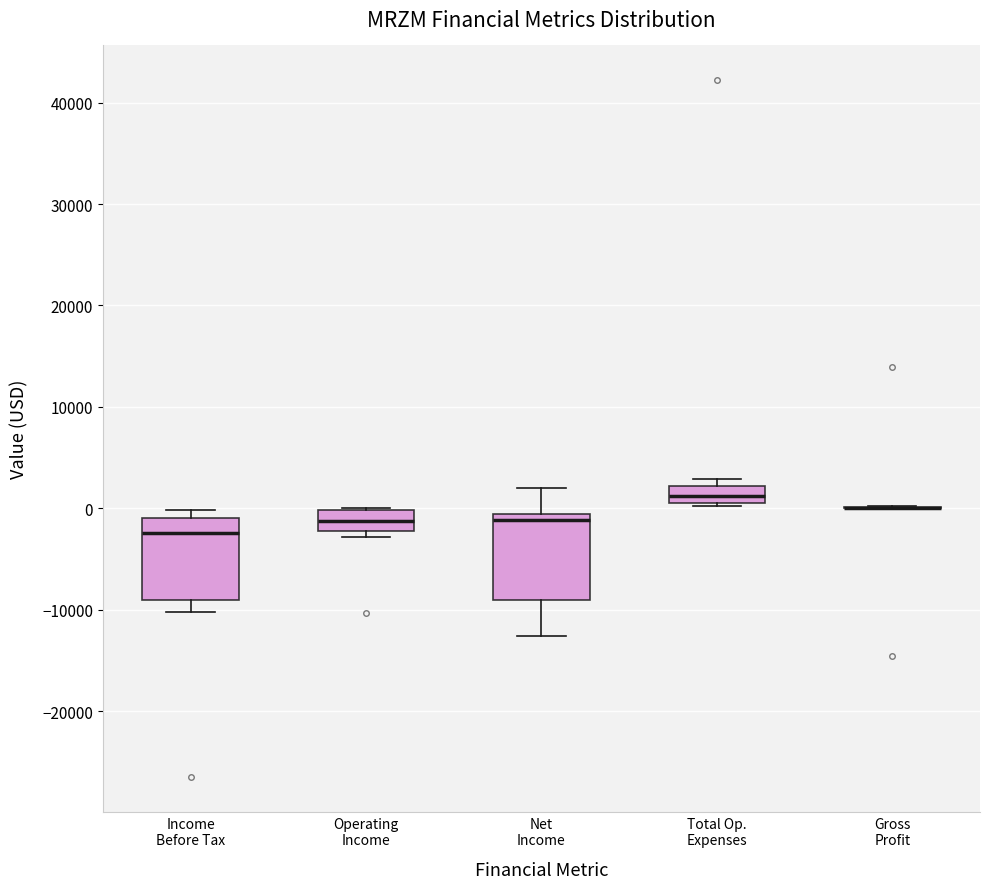

Reading left to right, transcribe this box plot: for each box, give where its median line is, the range the box spans, and where its two whiskers end, as read against the y-axis. The values are not printed on the chart, so give them approximately, as read against the axis.

Income Before Tax: median -2000, box -9000 to -1000, whiskers -10000 to 0
Operating Income: median -1000, box -2000 to 0, whiskers -3000 to 0
Net Income: median -1000 (just below the box's upper edge), box -9000 to -1000, whiskers -13000 to 2000
Total Op. Expenses: median 1000 (inside the box), box 1000 to 2000, whiskers 0 to 3000
Gross Profit: box collapsed to a line at 0, whiskers 0 to 0